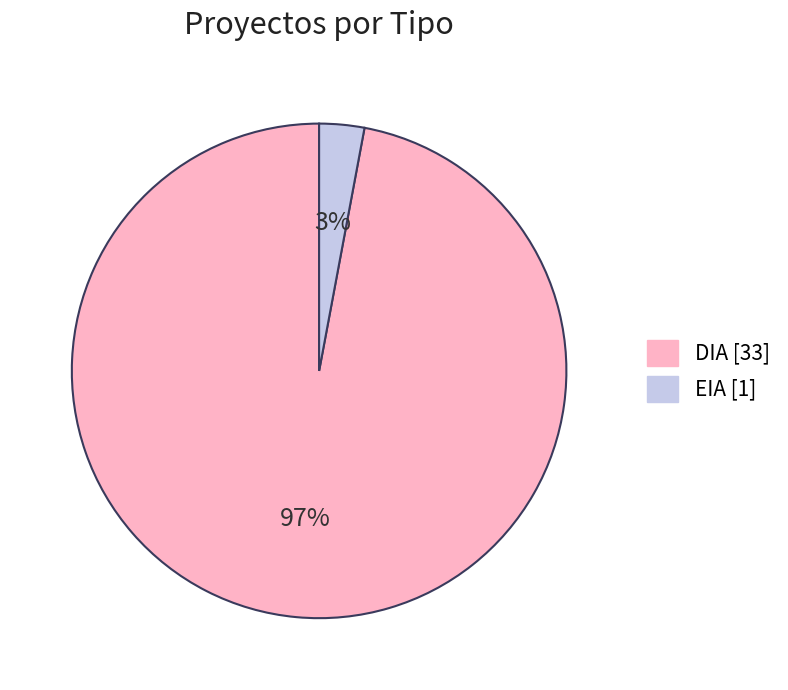

Is the sum of EIA [1] and DIA [33] greater than half?

Yes